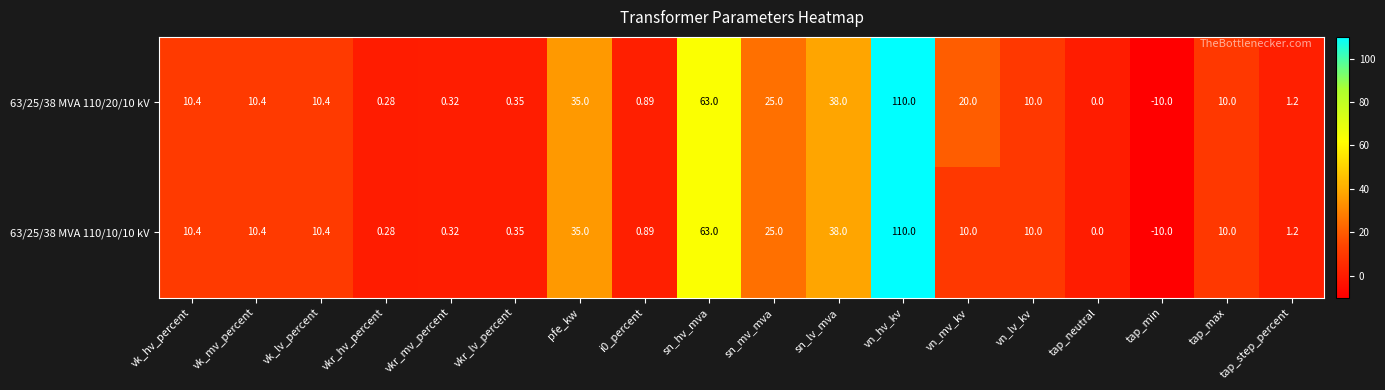

Which category has the lowest value in the 63/25/38 MVA 110/10/10 kV series?

tap_min